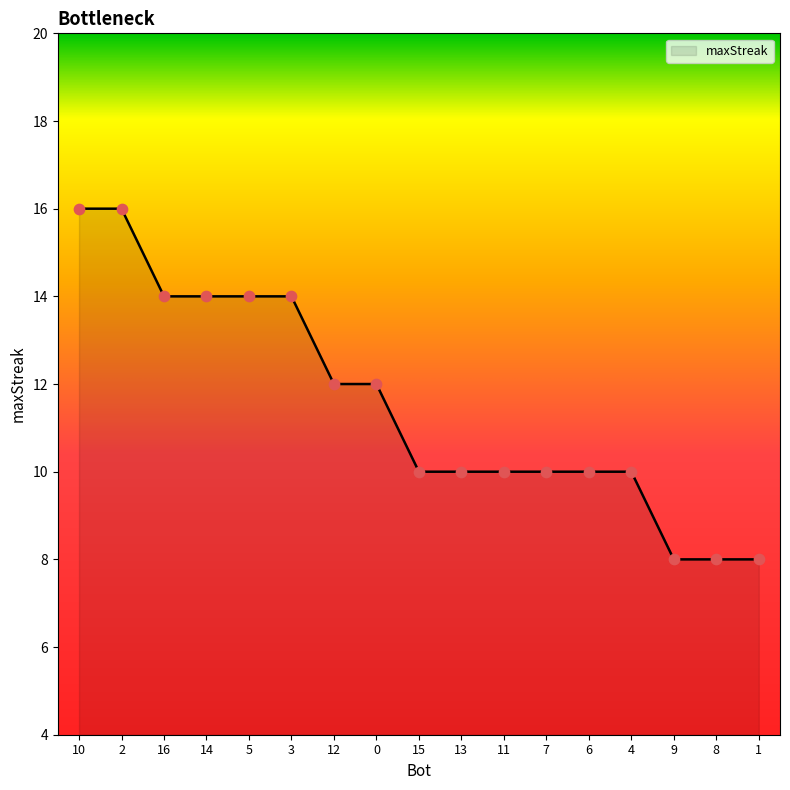

Which has a higher value, 9 or 14?

14